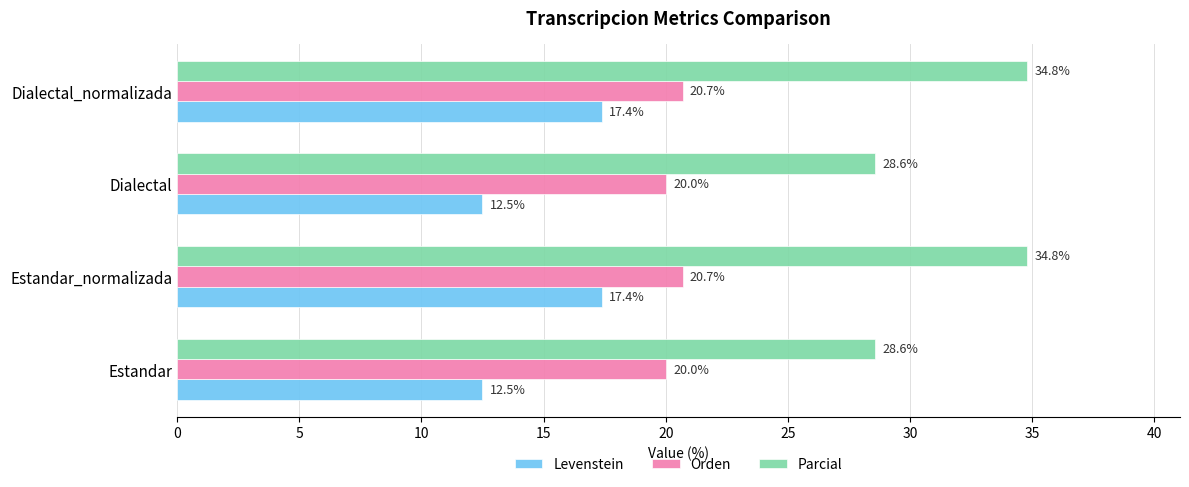

The value of Orden at Estandar is 20.0. True or false?

True